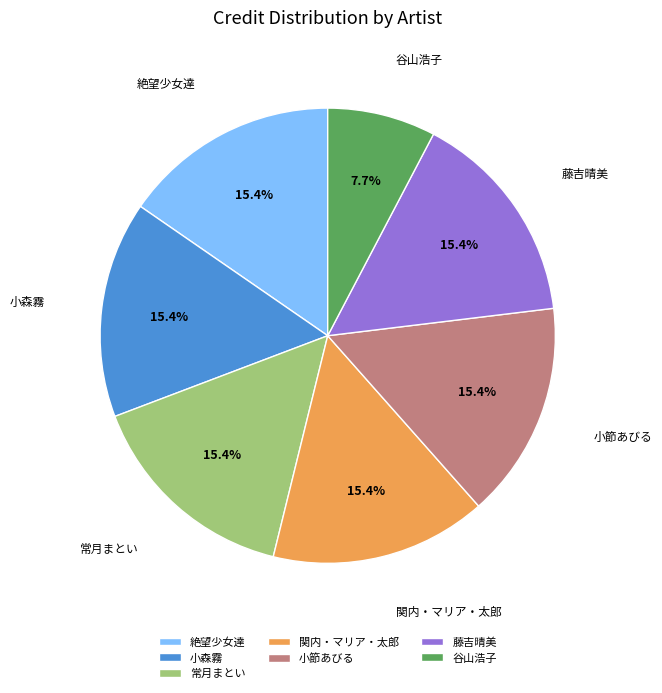

To the nearest percent, what percentage of the pie is 谷山浩子?

8%